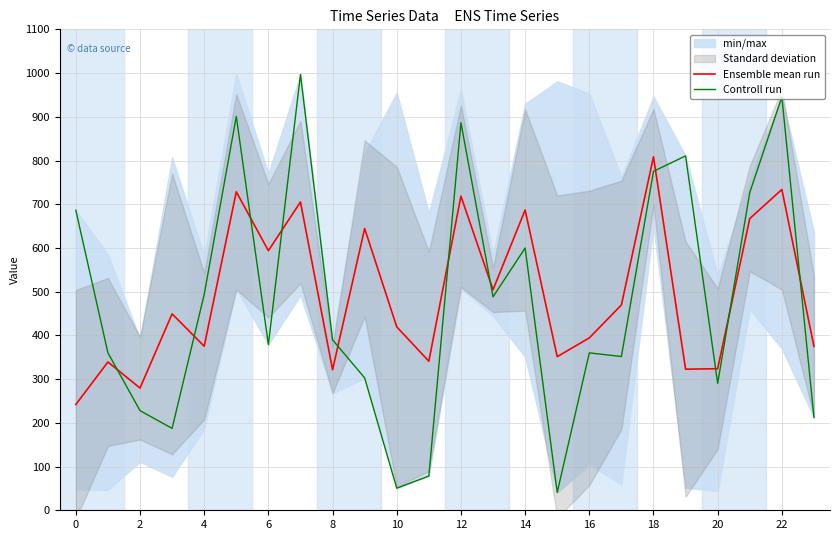

How many times do Ensemble mean run and Controll run cross each other?

11